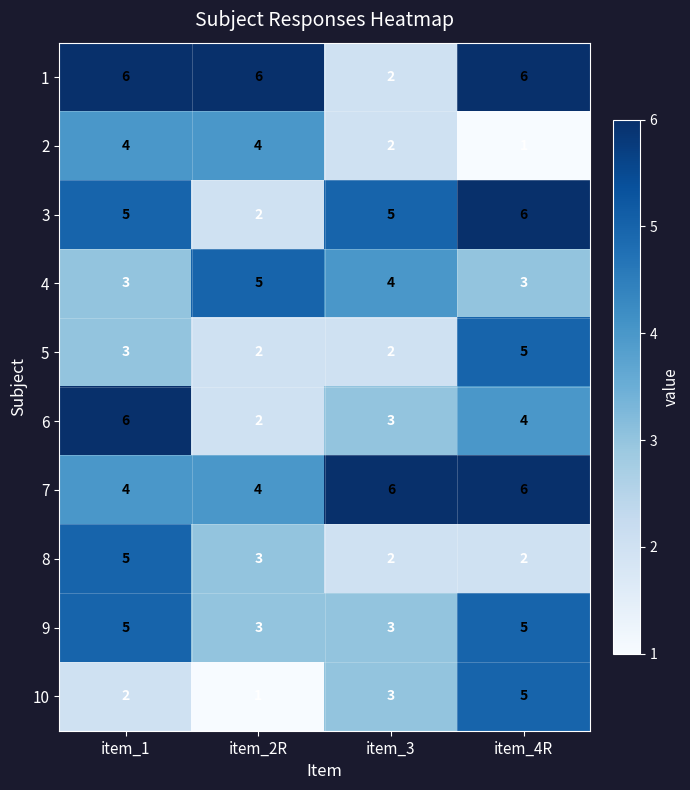

At how many categories does at least one series exceed 5?

4